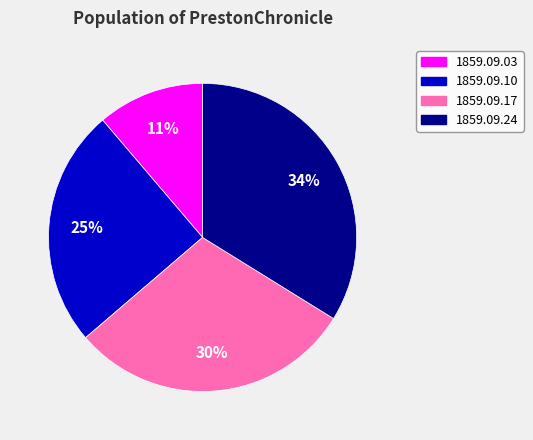

Does any single category account for the majority?

No